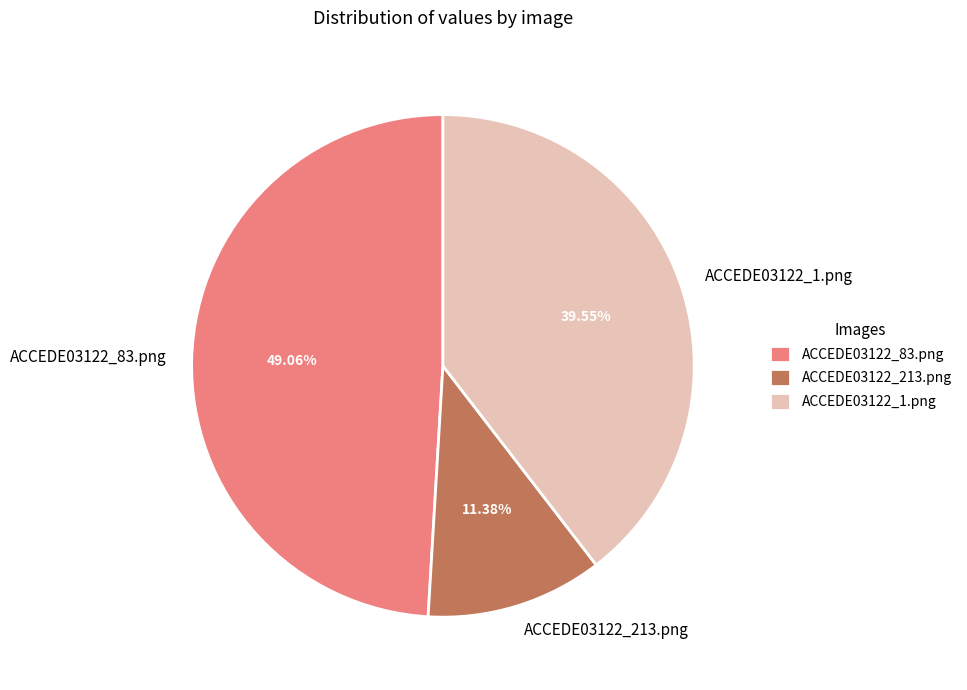

To the nearest percent, what is the average slice percentage?

33%